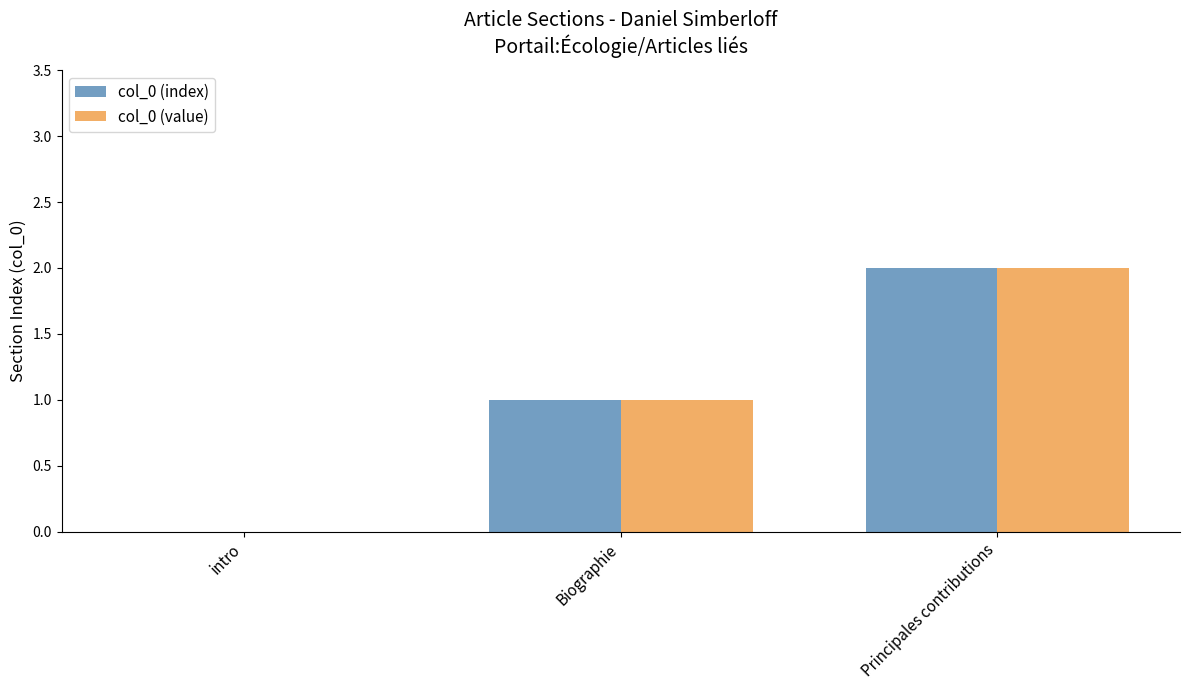

At which category does the chart reach its peak across all series?

Principales contributions